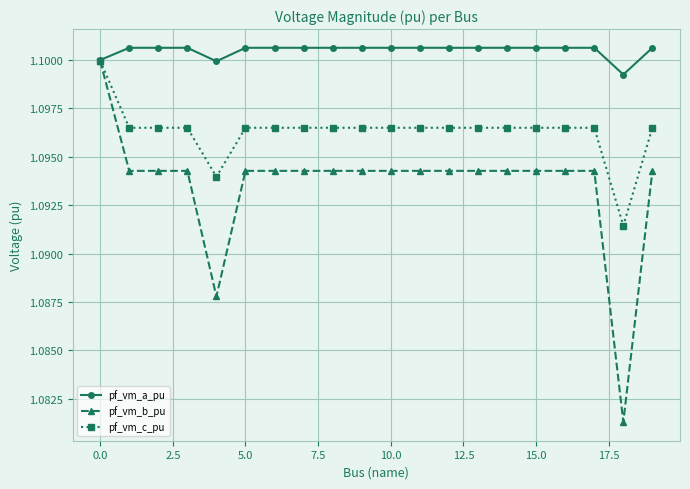

Count the pf_vm_b_pu values in the range 1 to 2.

20